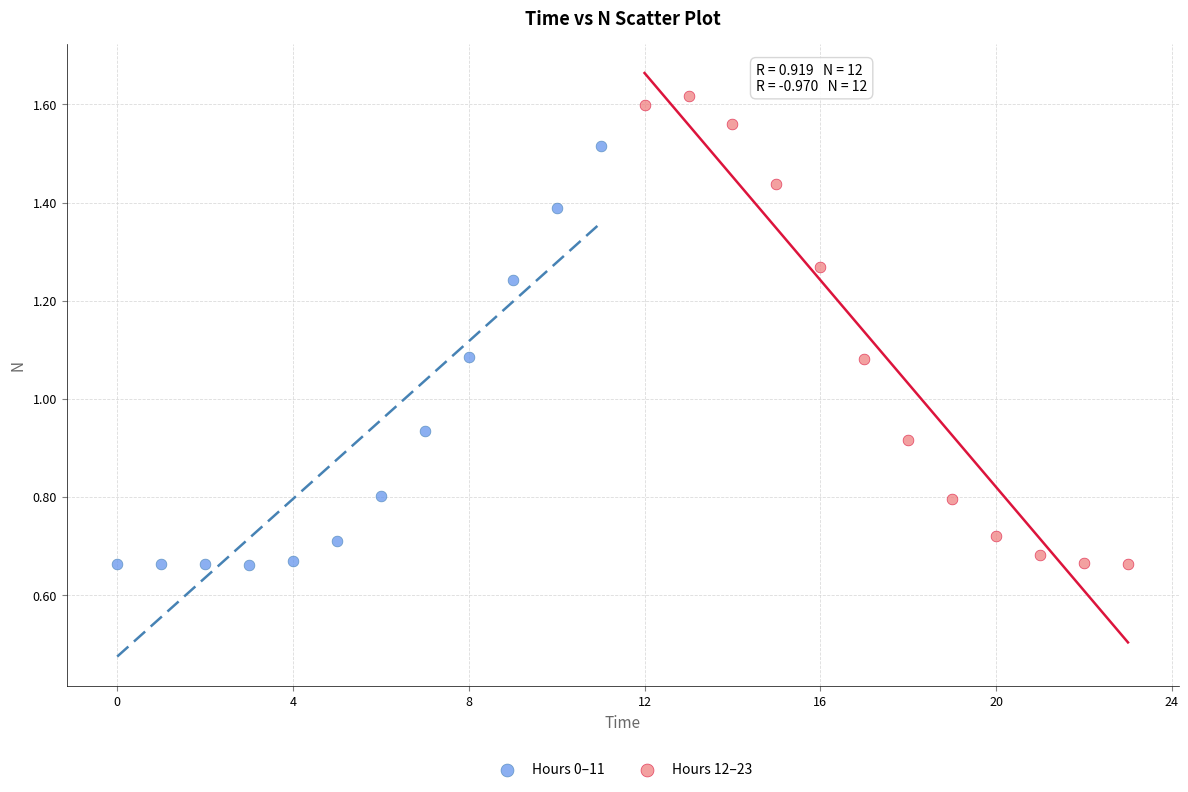

Which series contains the highest Y value?

Hours 12–23